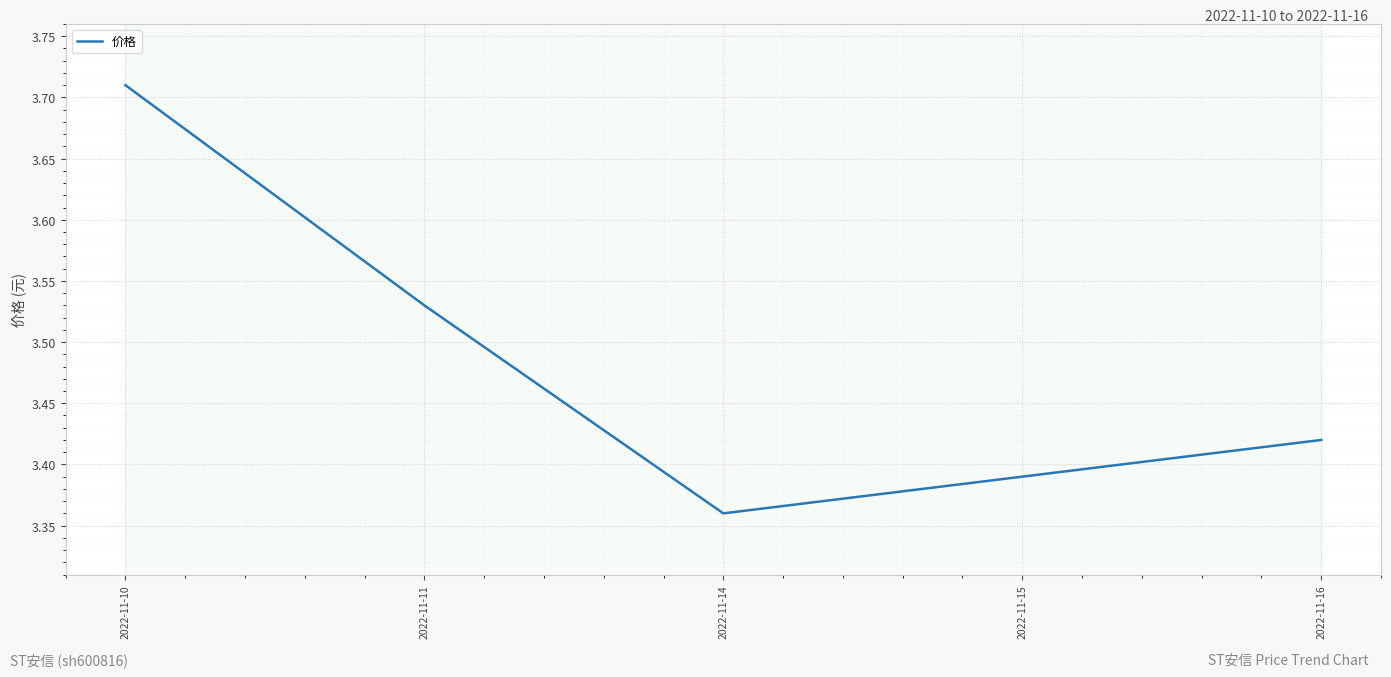

The chart shows a value of 4.9 at 2022-11-11. True or false?

False